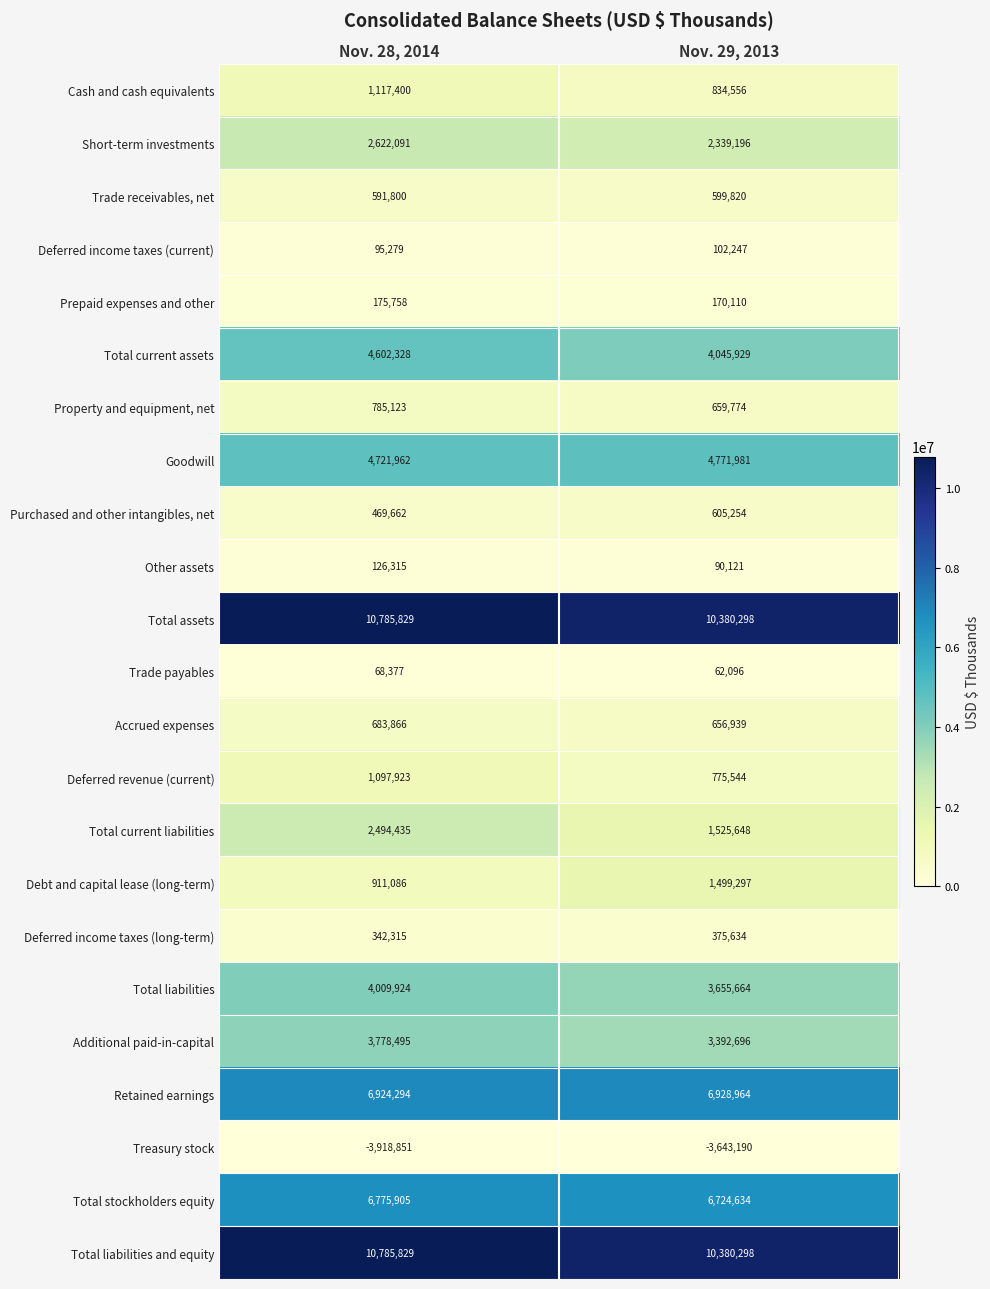

At which label does Treasury stock reach its minimum?

Nov. 28, 2014